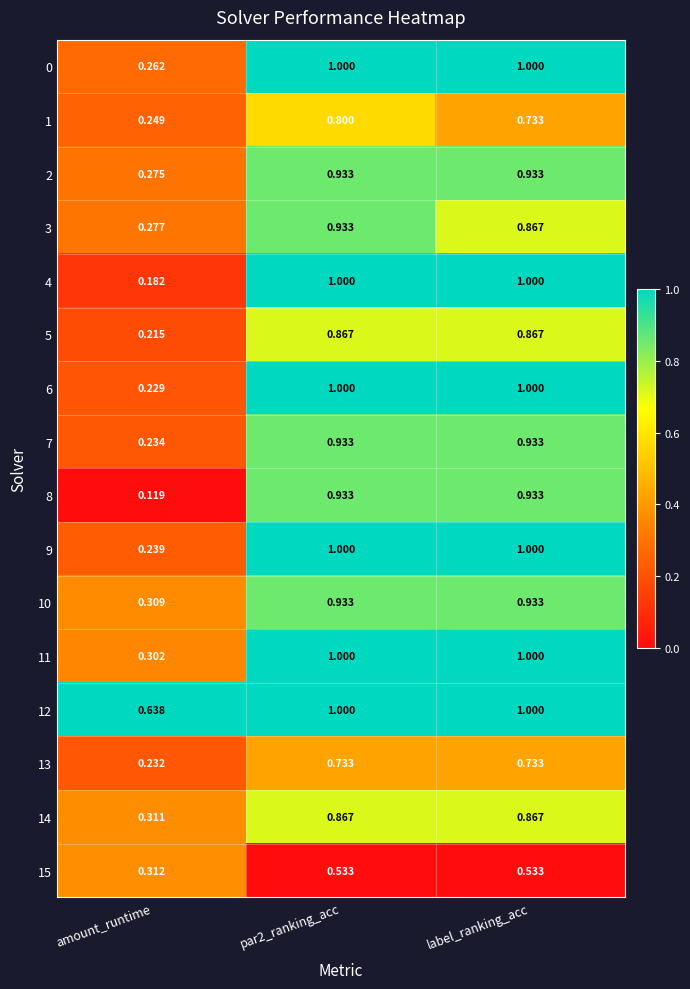

What is the total value across all series at amount_runtime?

4.4